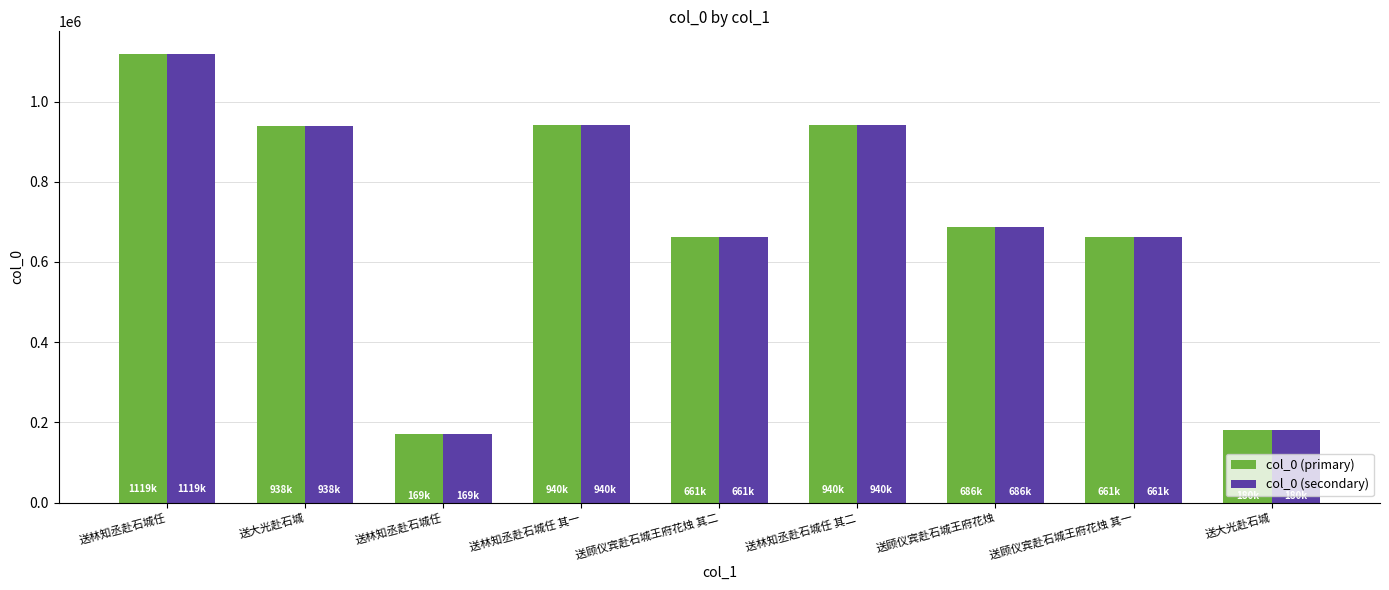

What is the sum of all col_0 (secondary) values?

6298917